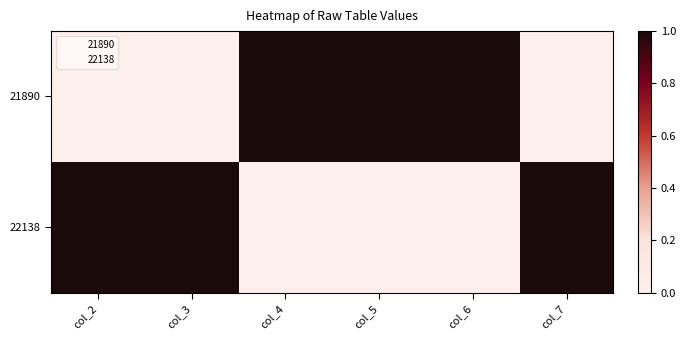

Which category has the lowest value across all series?

col_2